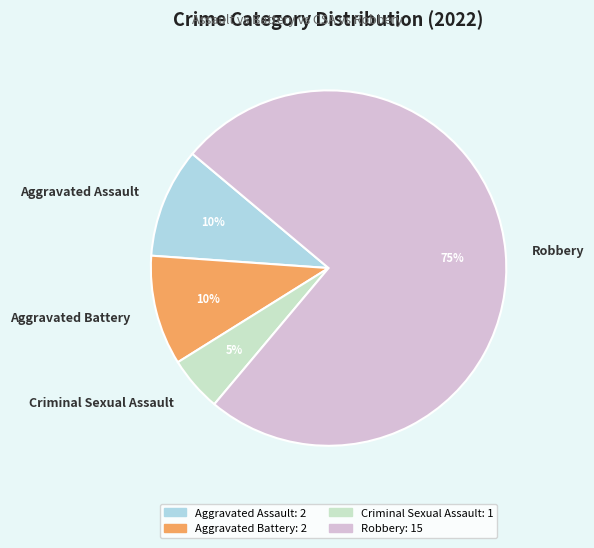

Which has a higher value, Aggravated Assault or Criminal Sexual Assault?

Aggravated Assault